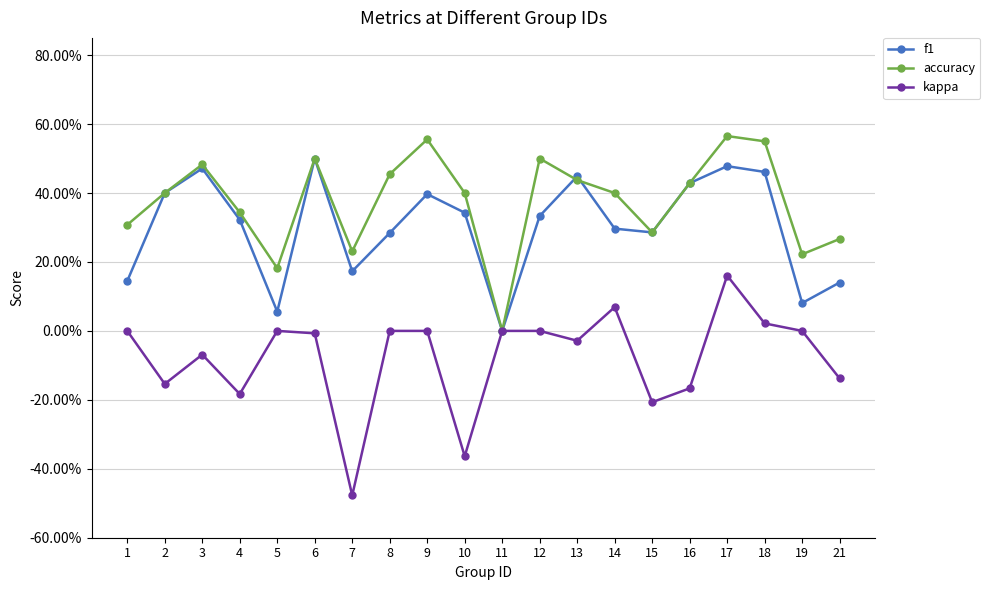

In kappa, how many points are lower than both neighbors (excluding endpoints)?

6